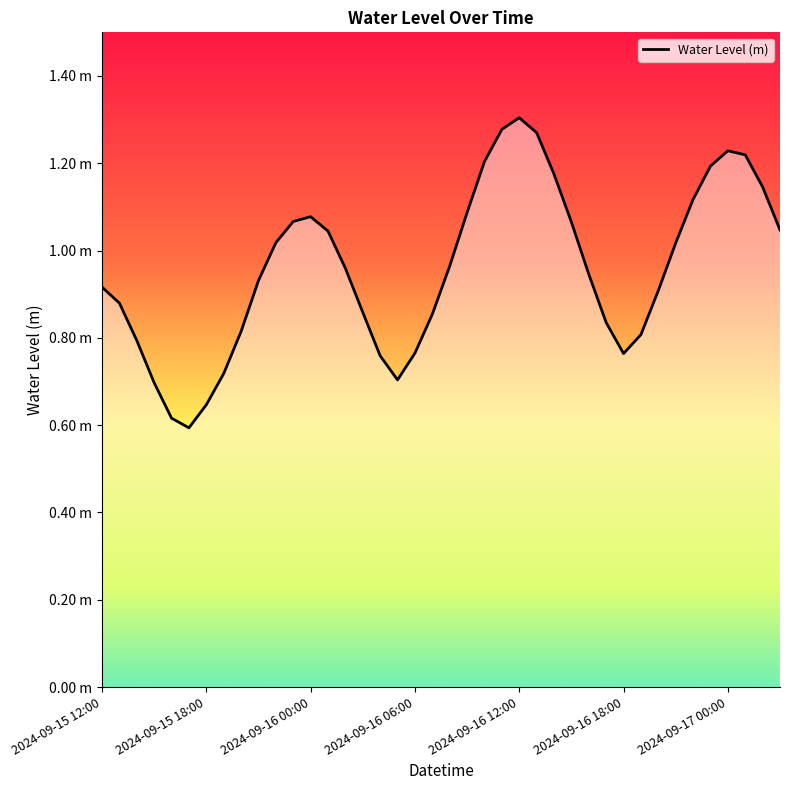

Is it true that the value at 2024-09-16 19:00 is 0.2?

False